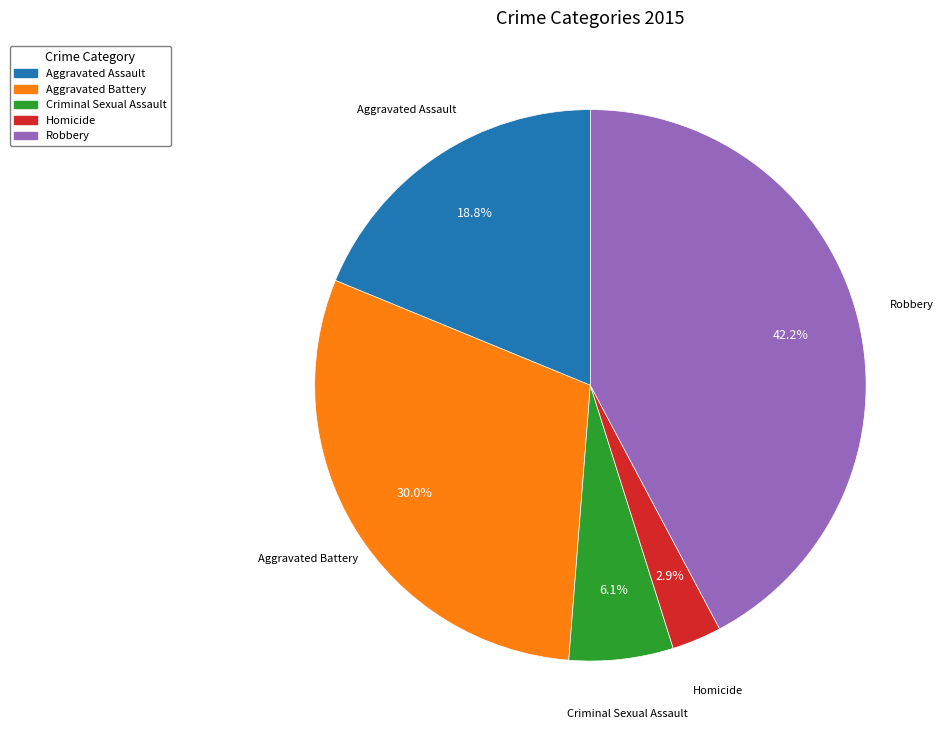

Which has a higher value, Aggravated Assault or Criminal Sexual Assault?

Aggravated Assault